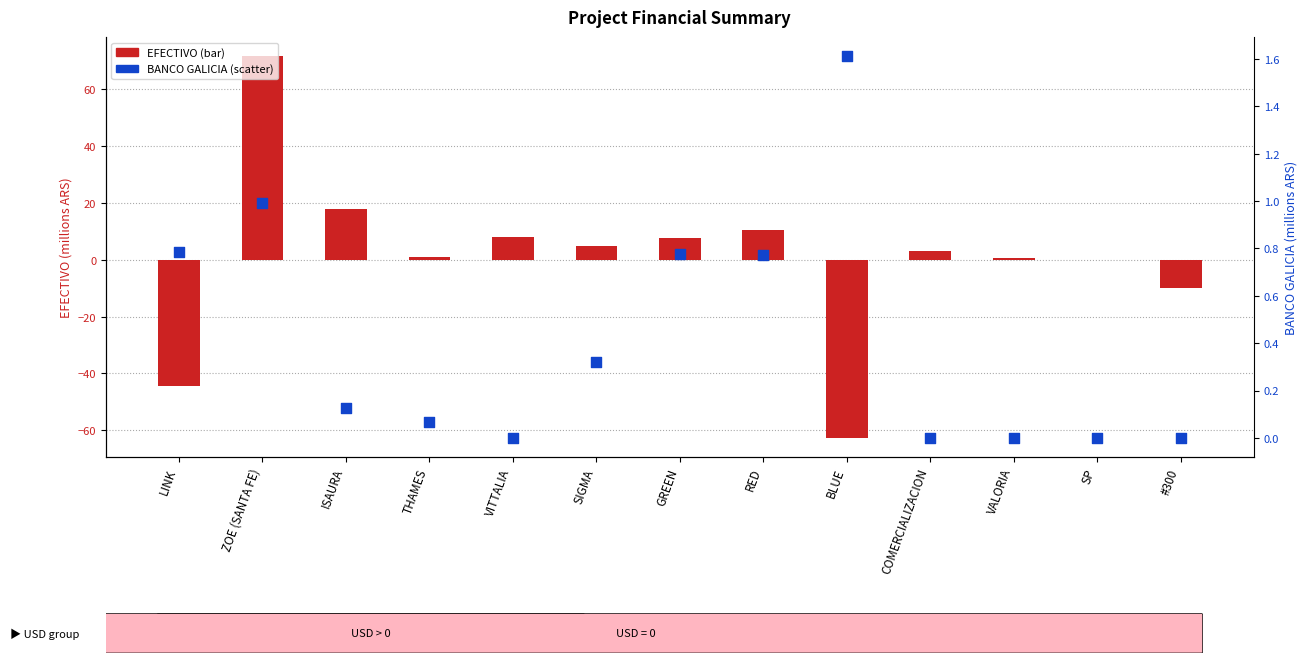

Is the value of EFECTIVO at THAMES greater than the value of BANCO GALICIA at SP?

Yes